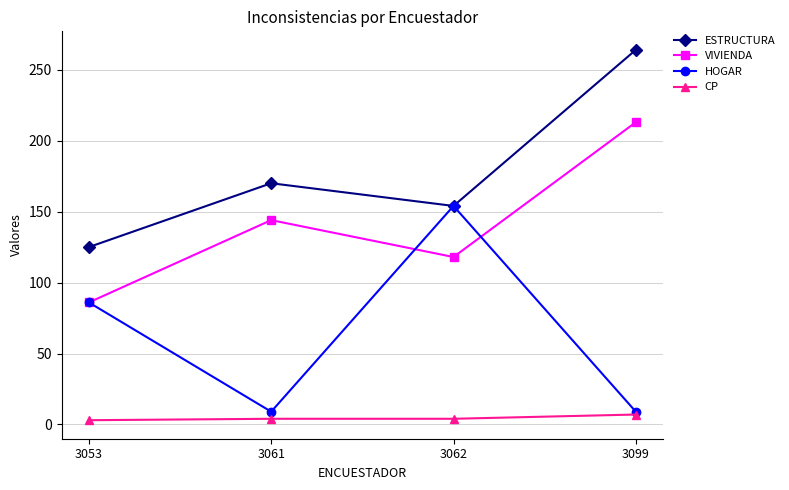

Which series has the largest total across all categories?

ESTRUCTURA